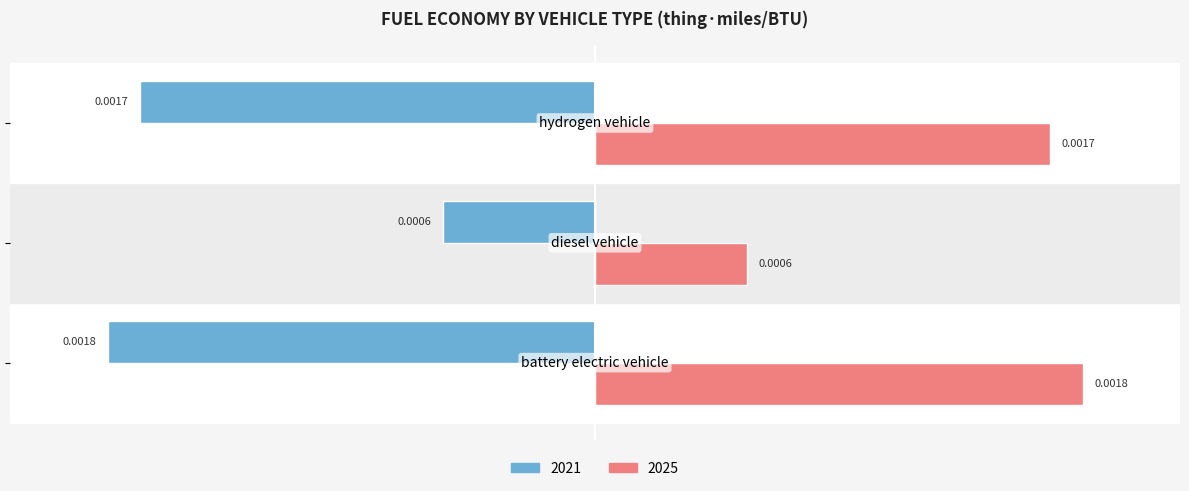

Which series has the largest total across all categories?

2025